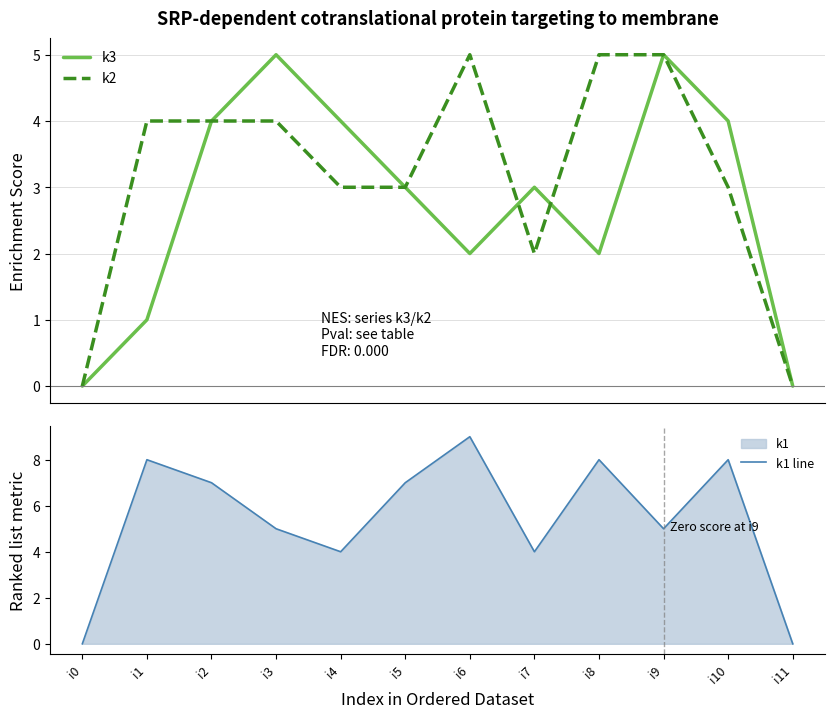

List the series in order of their peak value, highest first.

k1 line, k3, k2